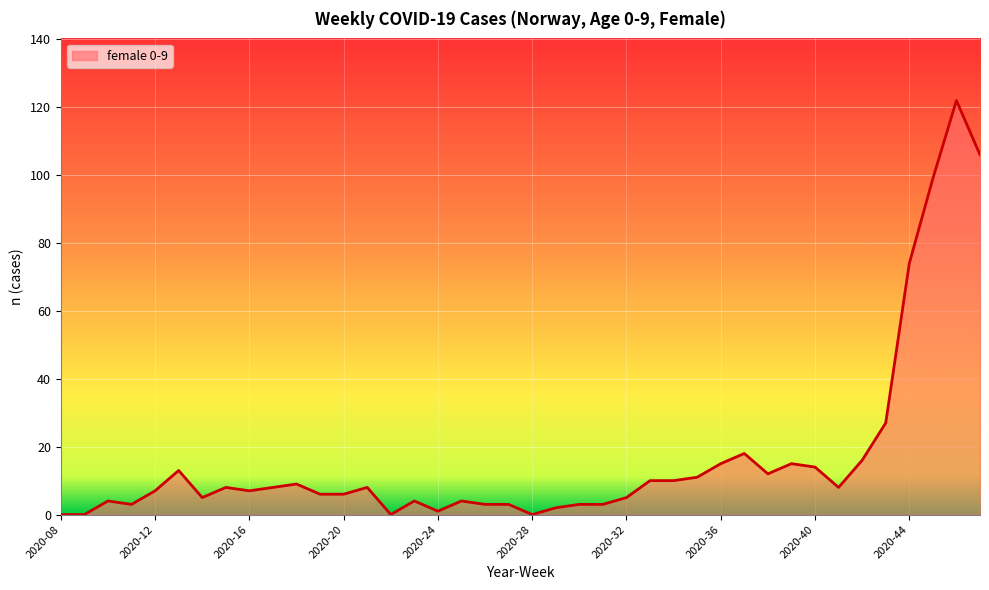

What is the difference between the maximum and minimum values?

122